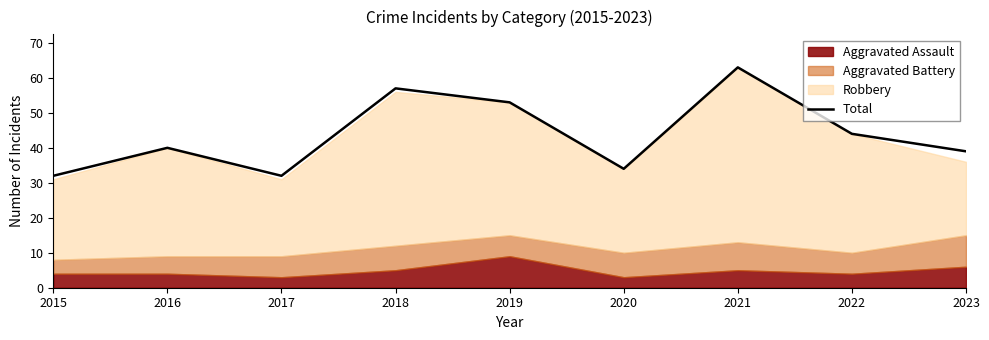

Does the chart display data point markers on the line(s)?

No